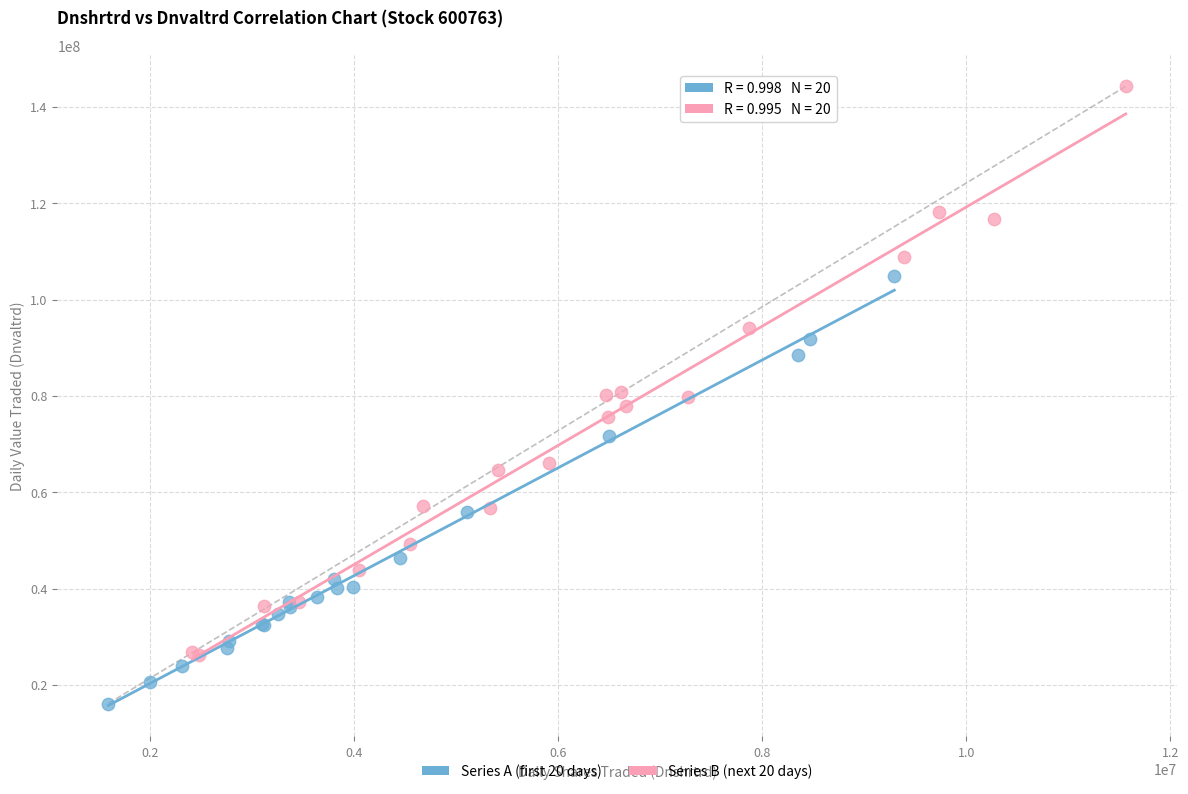

What are all the series names shown in the legend?

Series A (first 20 days), Series B (next 20 days)